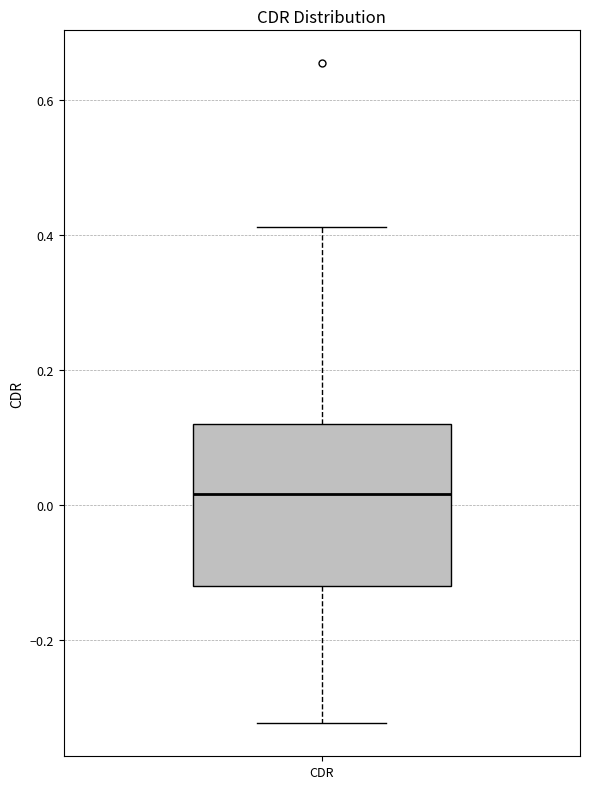

Transcribe this box plot: give where the median line is, the range the box spans, and where the two whiskers end, as read against the y-axis. The values are not printed on the chart, so give them approximately, as read against the axis.

median 0.02, box -0.12 to 0.12, whiskers -0.32 to 0.42